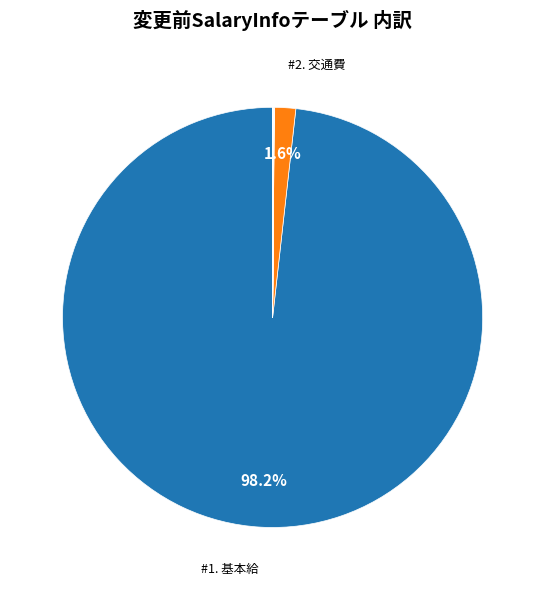

To the nearest percent, what is the average slice percentage?

10%